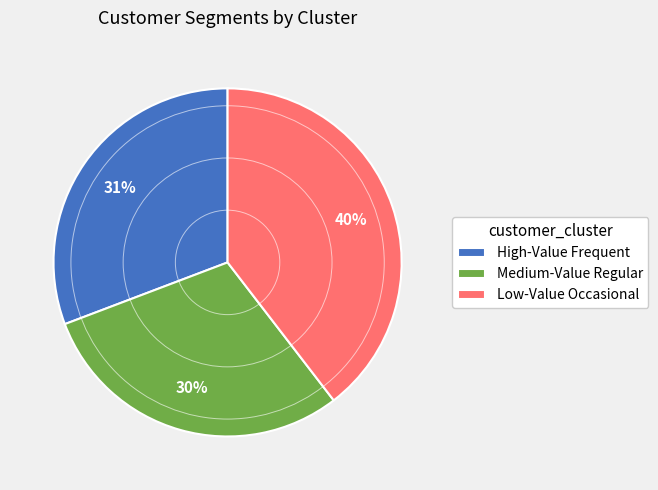

How many segments does this pie chart have?

3